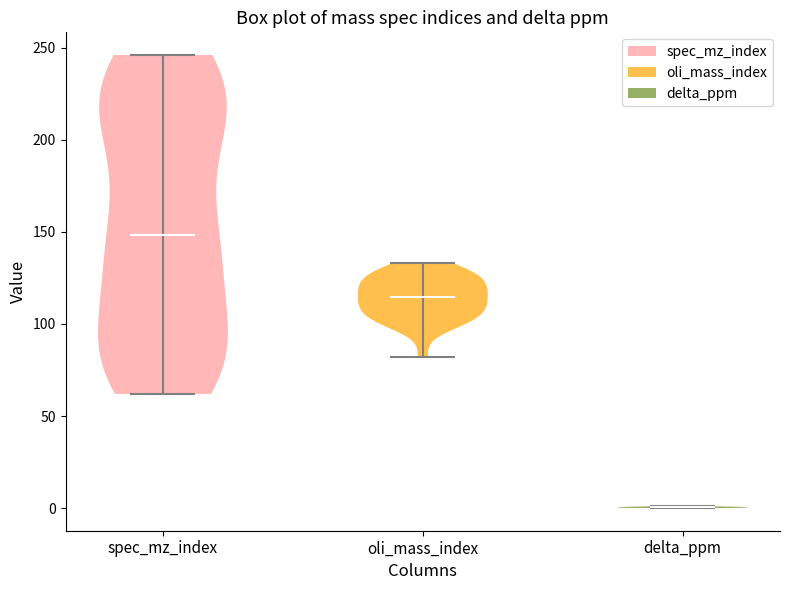

Which violin has the highest median line?

spec_mz_index